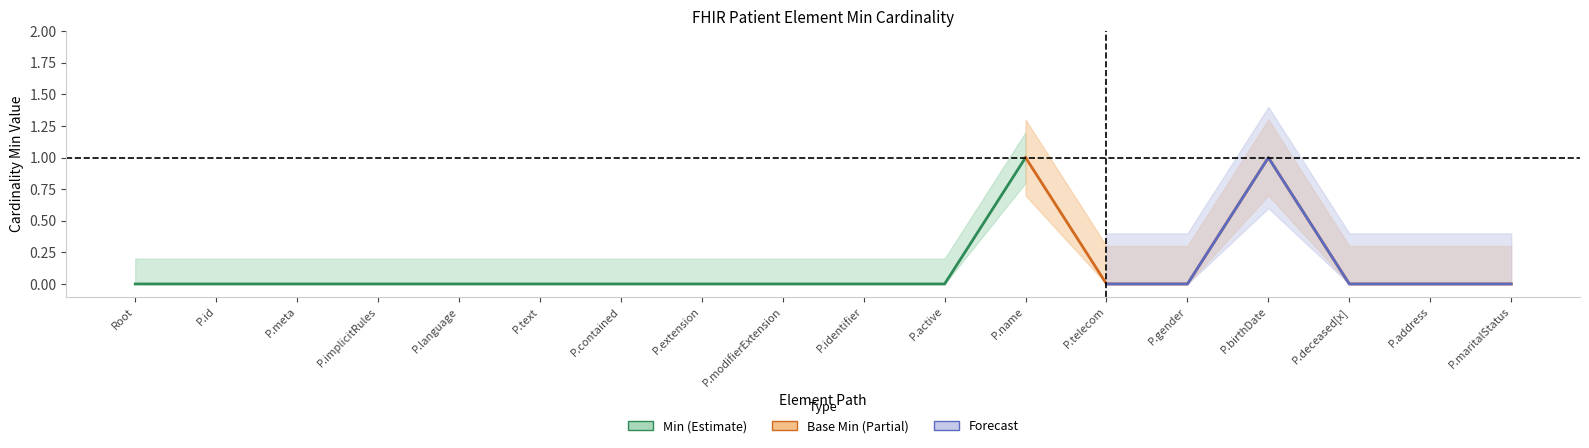

True or false: Min has more than 2 interior local peaks.

False